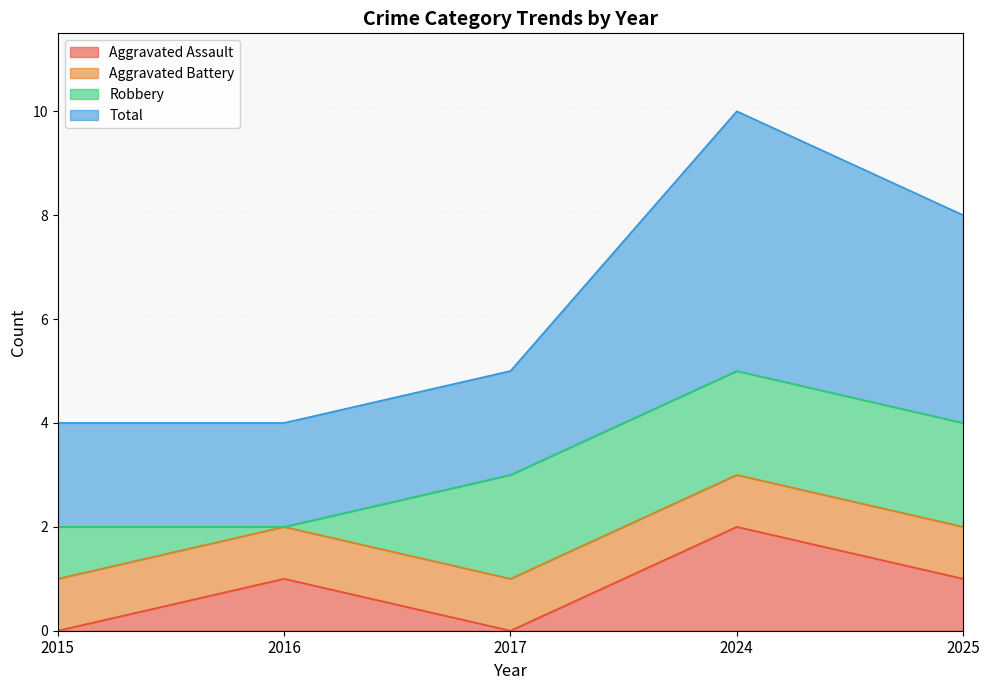

True or false: Total and Aggravated Assault cross at least once.

False